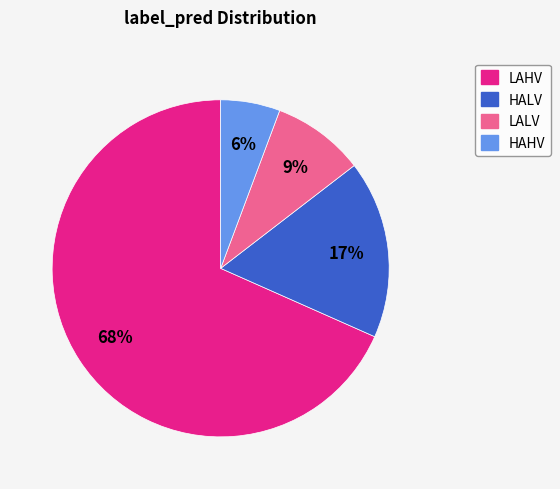

Is LALV the majority of the pie?

No